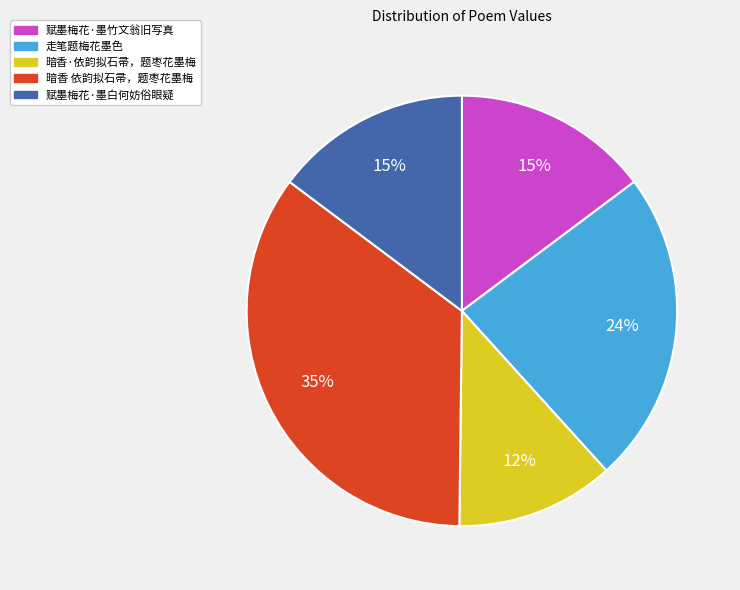

How many slices are in this pie chart?

5